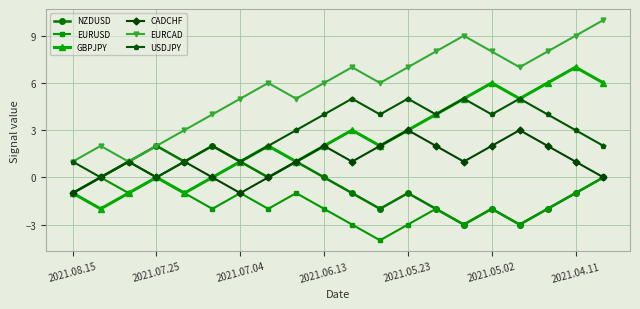

In EURCAD, how many points are higher than both neighbors (excluding endpoints)?

4